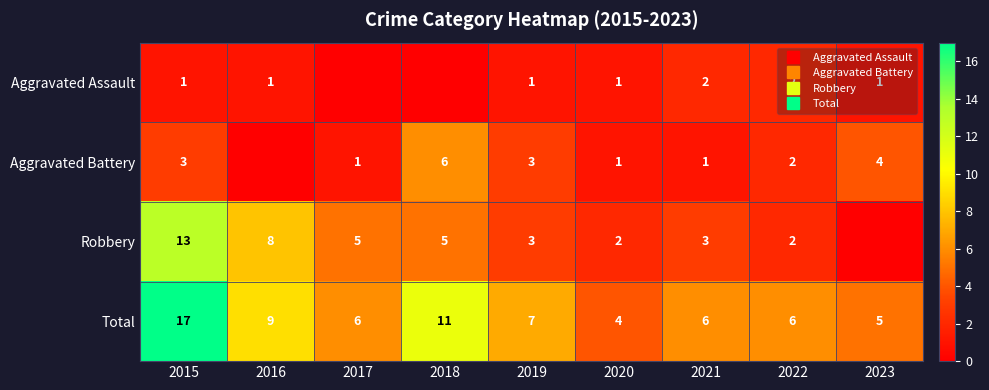

What is the sum of the Total values at 2020 and 2023?

9